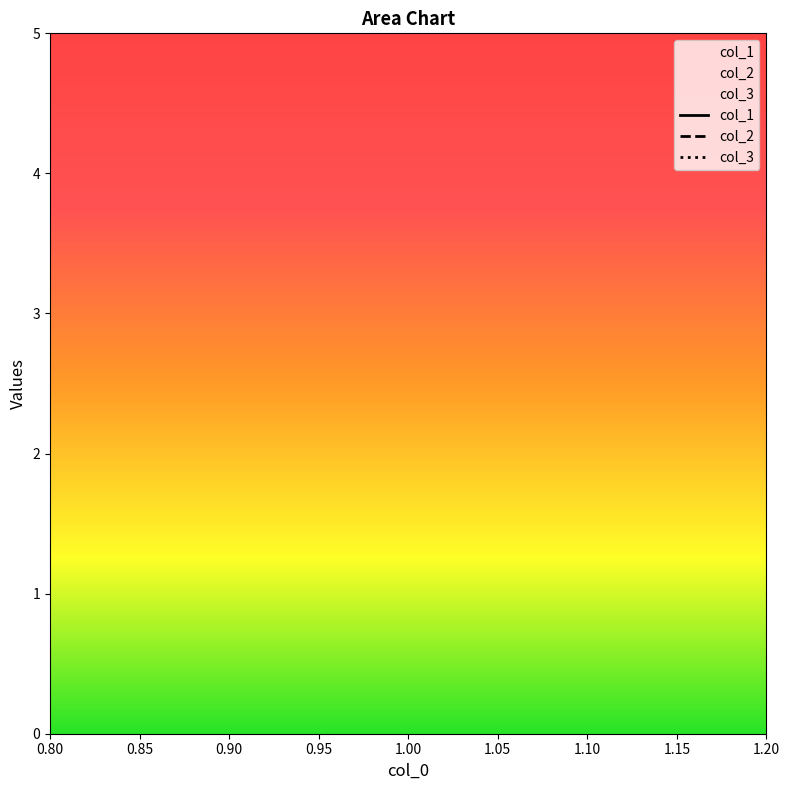

Rank the series by their average value, from lowest to highest.

col_1, col_2, col_3